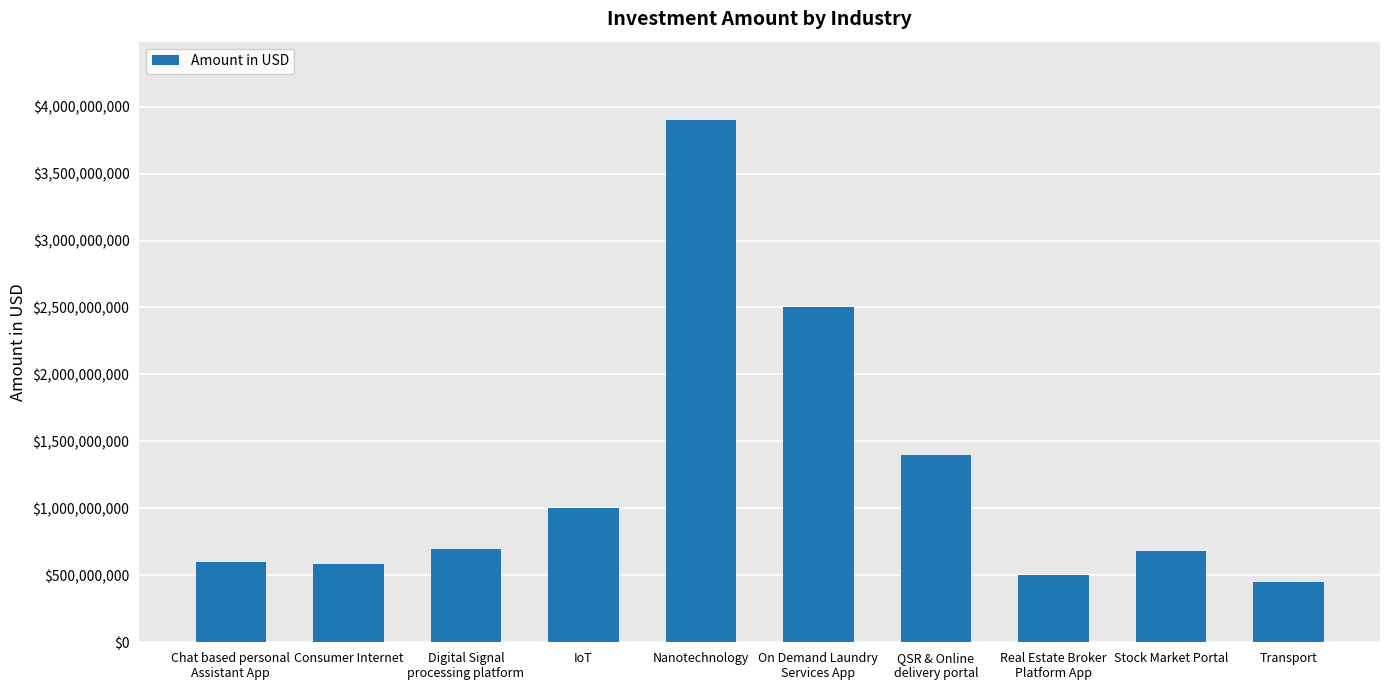

How many categories are shown in the chart?

10